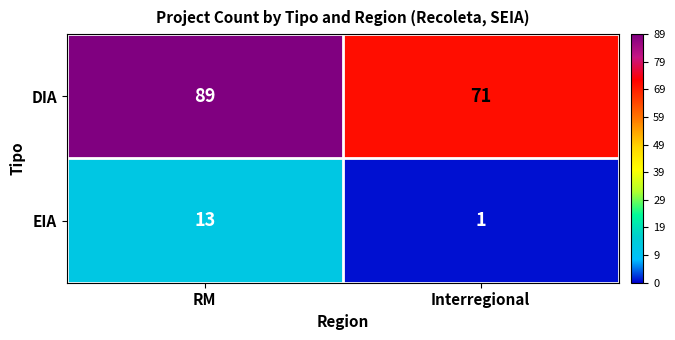

At which category does the chart reach its peak across all series?

RM